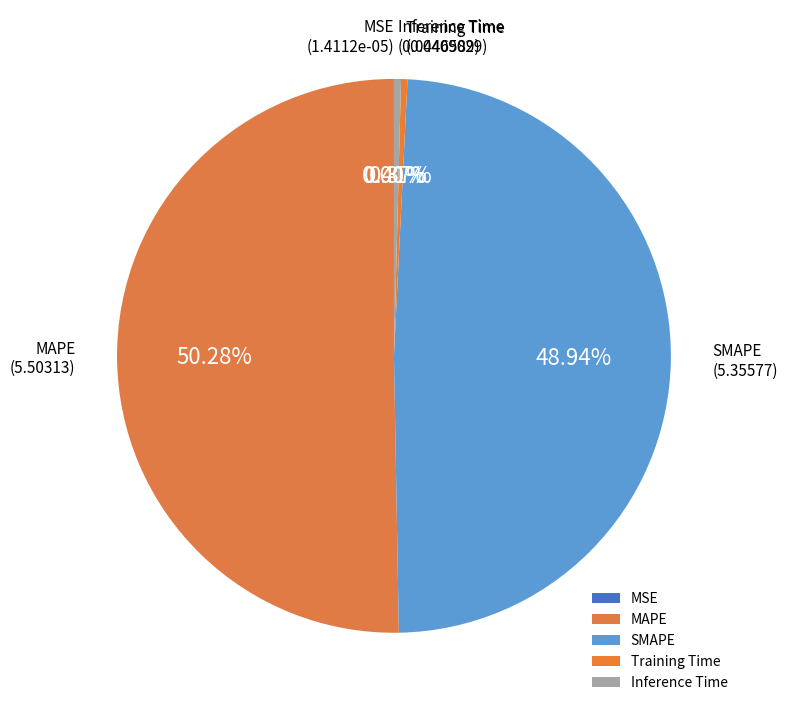

Do SMAPE and Training Time together represent more than half of the pie?

No